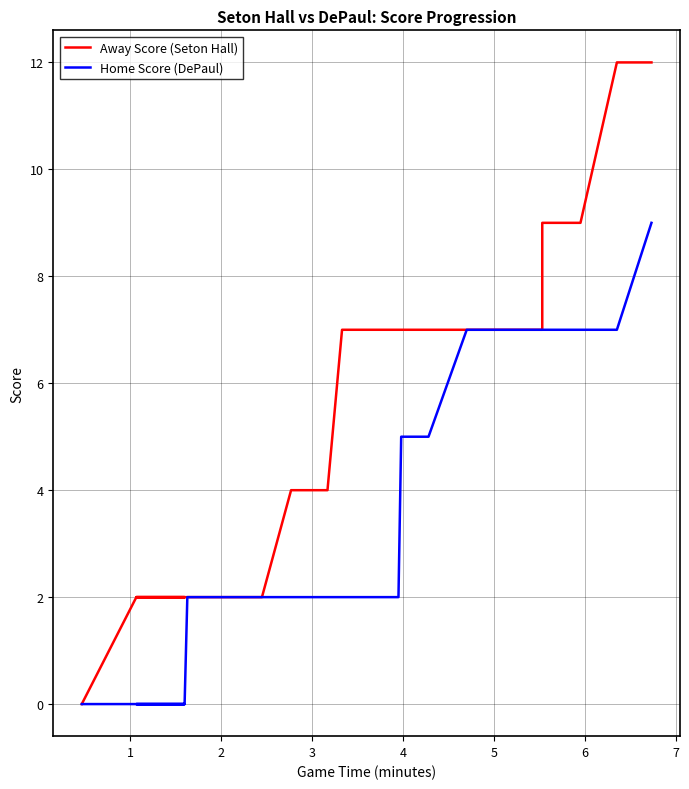

What is the value of the Home Score (DePaul) point at the 19th from the left?

2